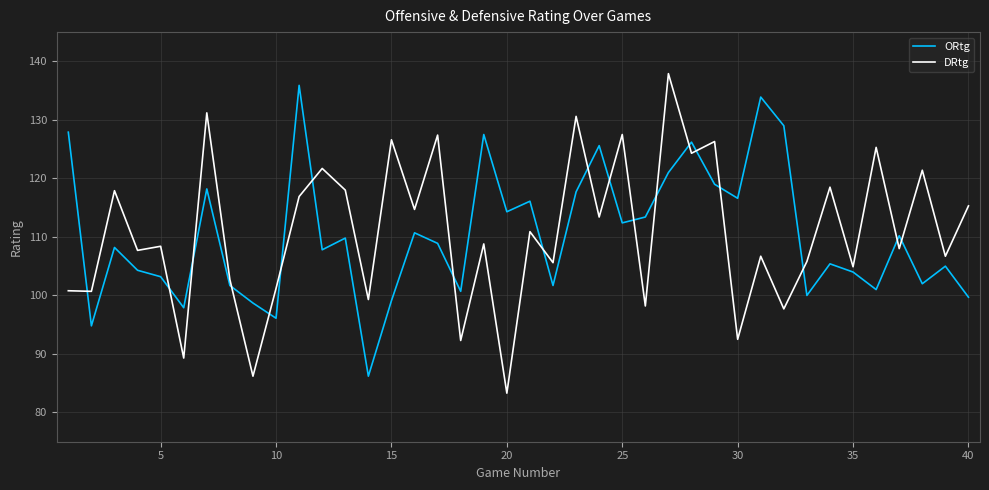

What is the lowest value of the ORtg series?

86.2